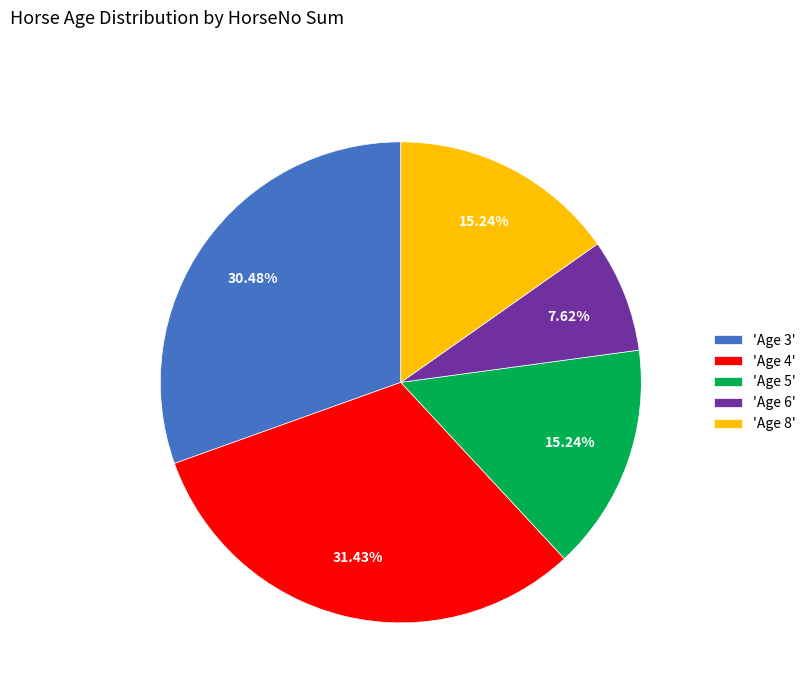

Do 'Age 3' and 'Age 4' together represent more than half of the pie?

Yes